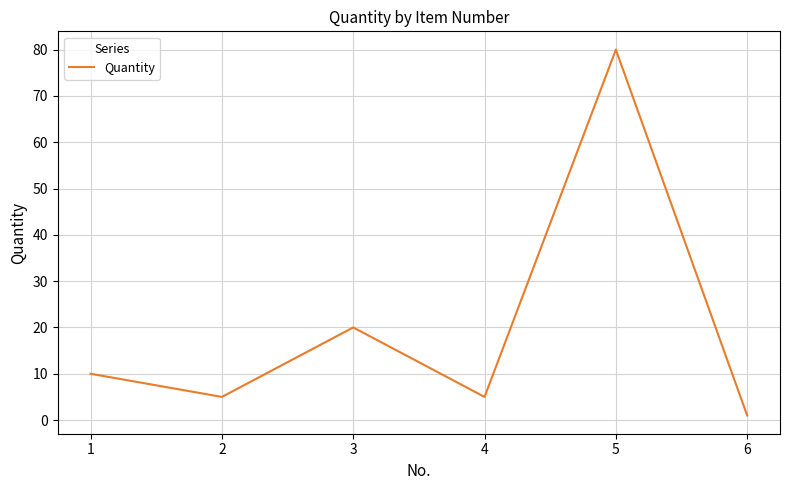

What is the difference between the second highest and second lowest values?

15